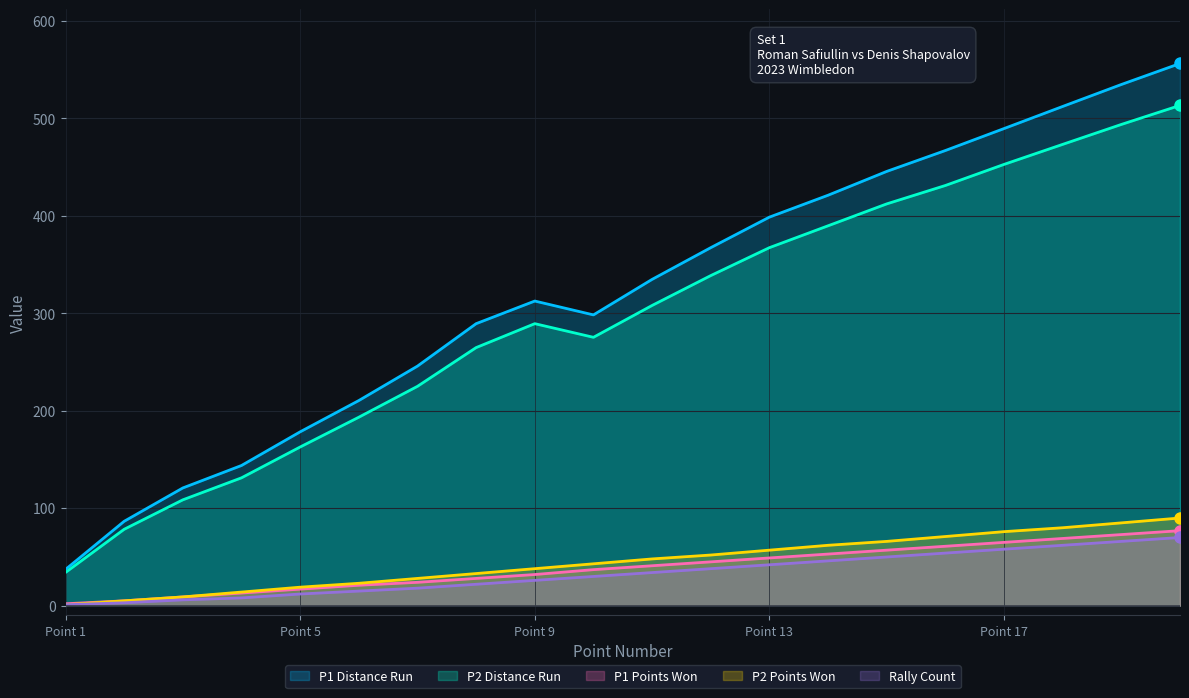

Which category has the highest value in the P1 Distance Run series?

20